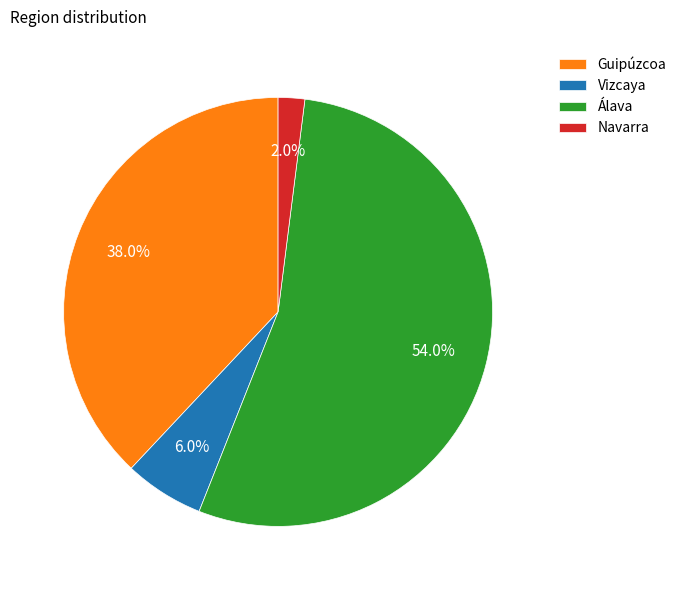

Is there any slice that represents more than half of the pie?

Yes